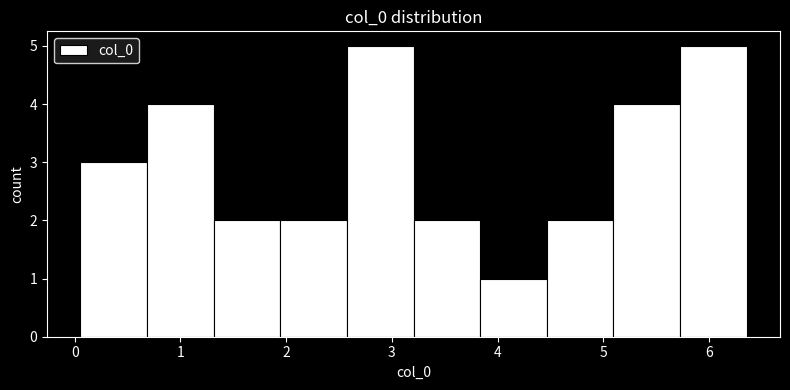

Reading left to right, transcribe this chart: for each bar, give the range it covers on the x-axis and its height. Neither the bar edges nor the heights are printed on the chart, so give them approximately, as read against the axes.

0.1 to 0.7: 3
0.7 to 1.3: 4
1.3 to 1.9: 2
1.9 to 2.6: 2
2.6 to 3.2: 5
3.2 to 3.8: 2
3.8 to 4.5: 1
4.5 to 5.1: 2
5.1 to 5.7: 4
5.7 to 6.4: 5